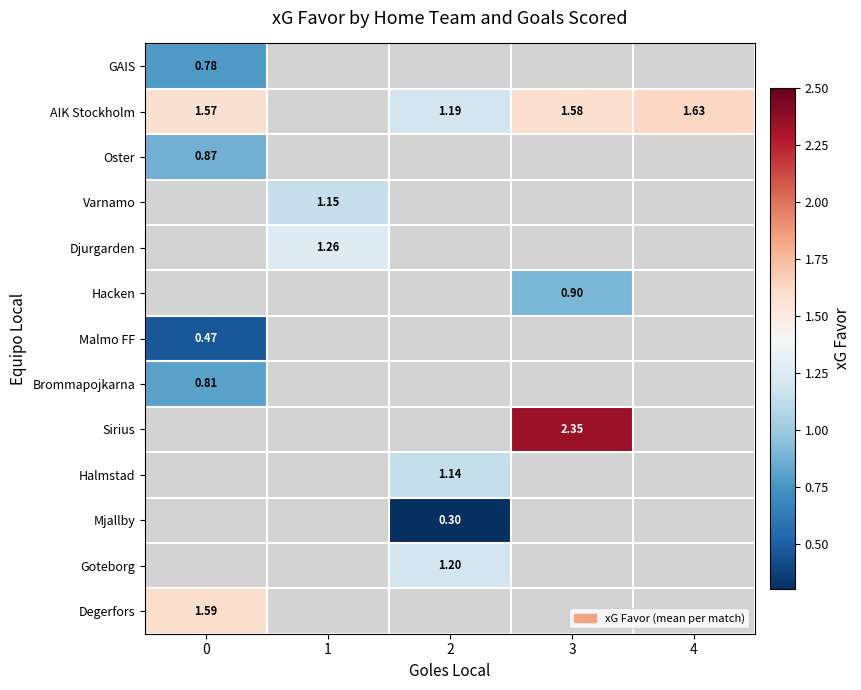

How many distinct data groups are displayed?

13